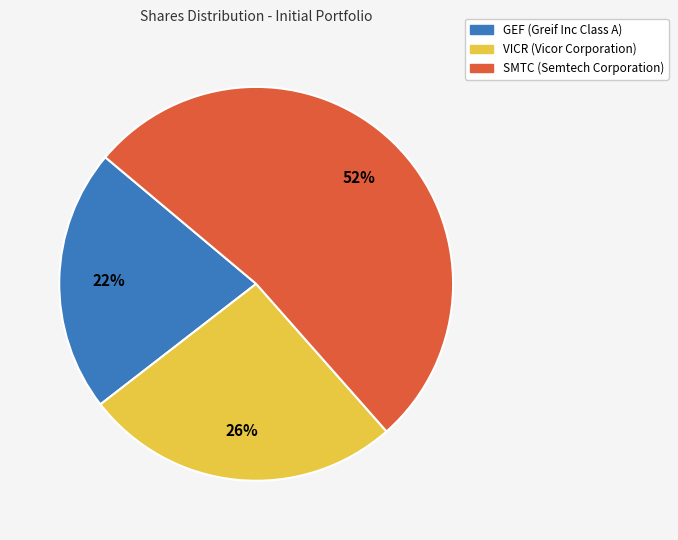

Which slice is the largest?

SMTC (Semtech Corporation)